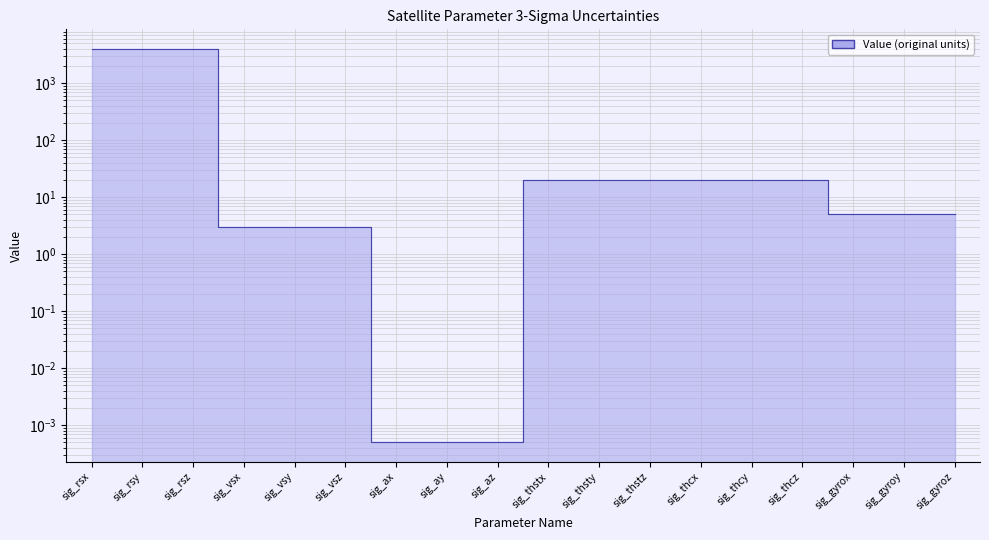

At which category does the chart reach its peak across all series?

sig_rsx